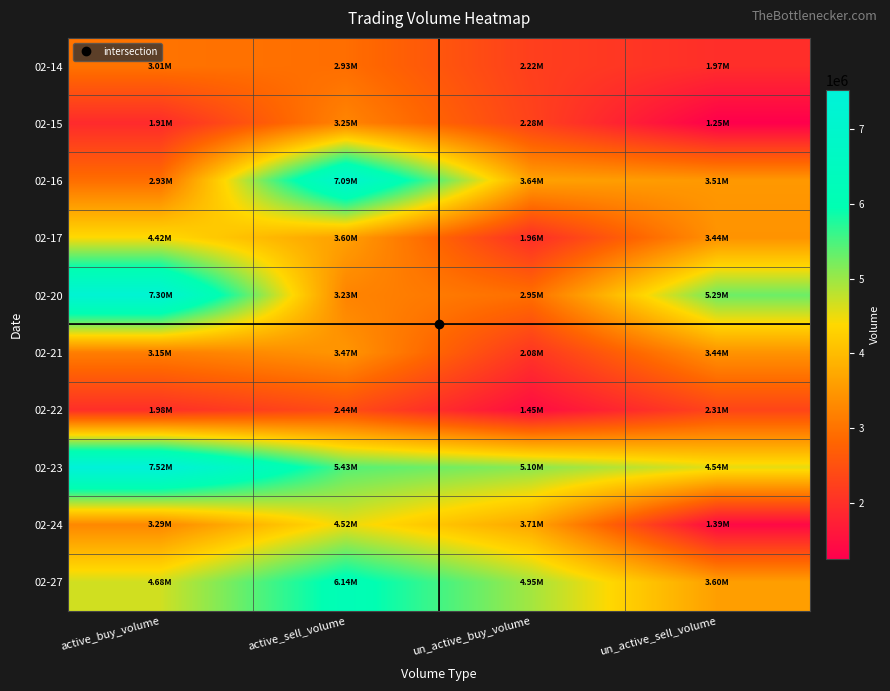

At which category is the sum across all series the highest?

active_sell_volume